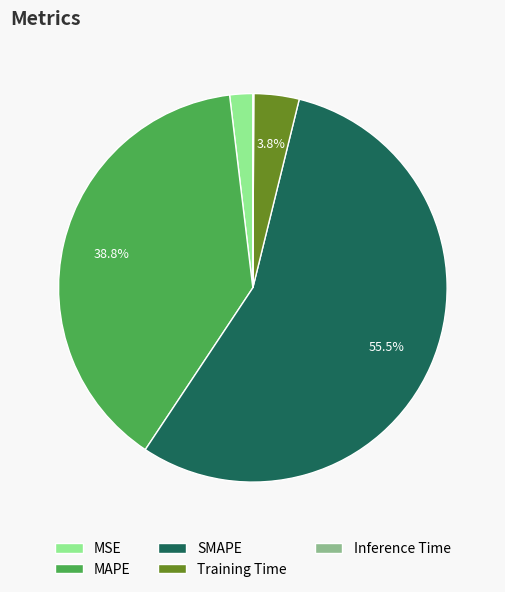

How much of the chart is everything except Training Time?

96.2%